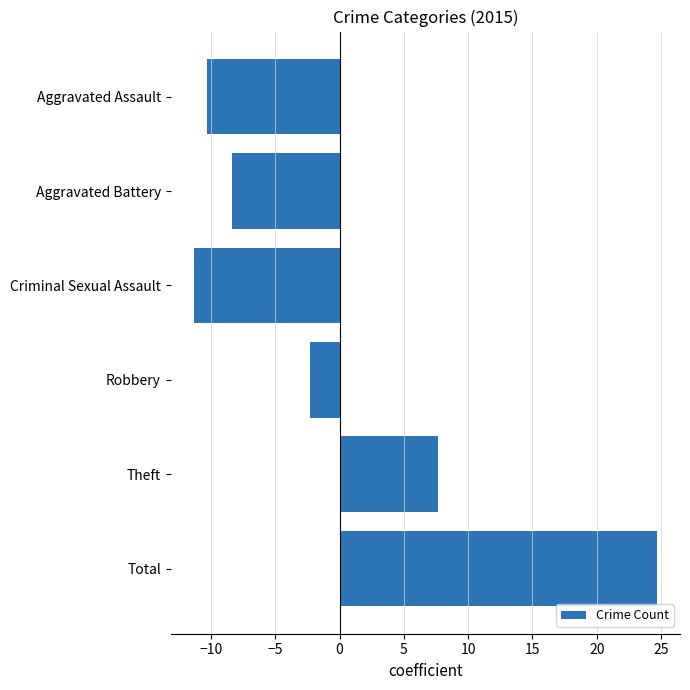

Rank the categories by value from highest to lowest.

Total, Theft, Robbery, Aggravated Battery, Aggravated Assault, Criminal Sexual Assault